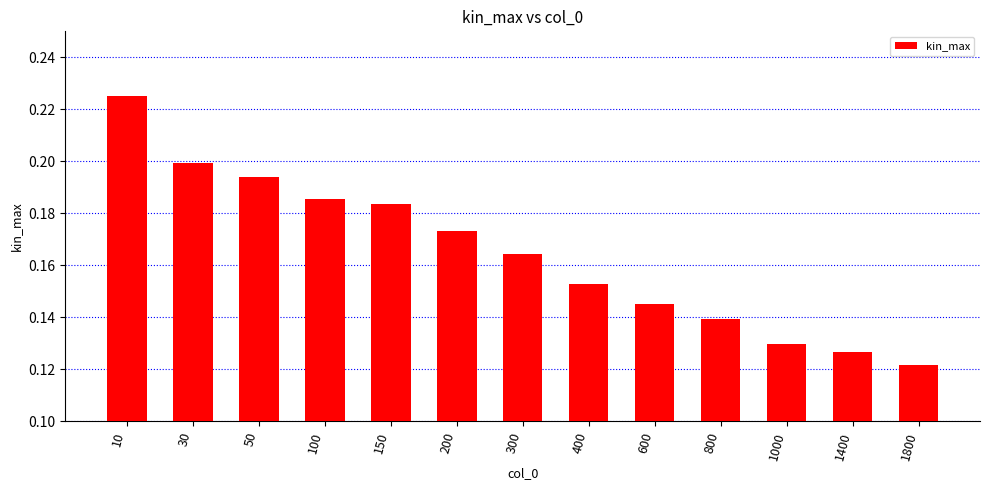

The value at 100 is 0.2. True or false?

True